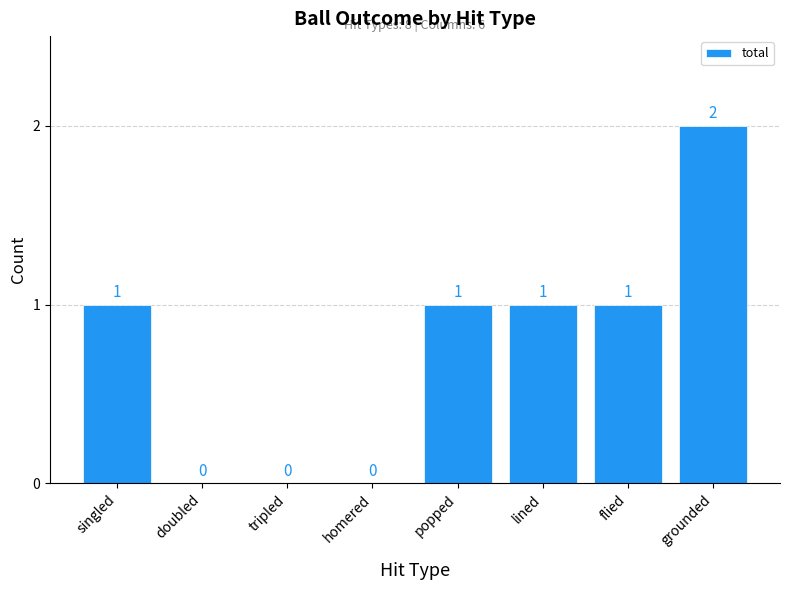

What is the sum of all values?

6